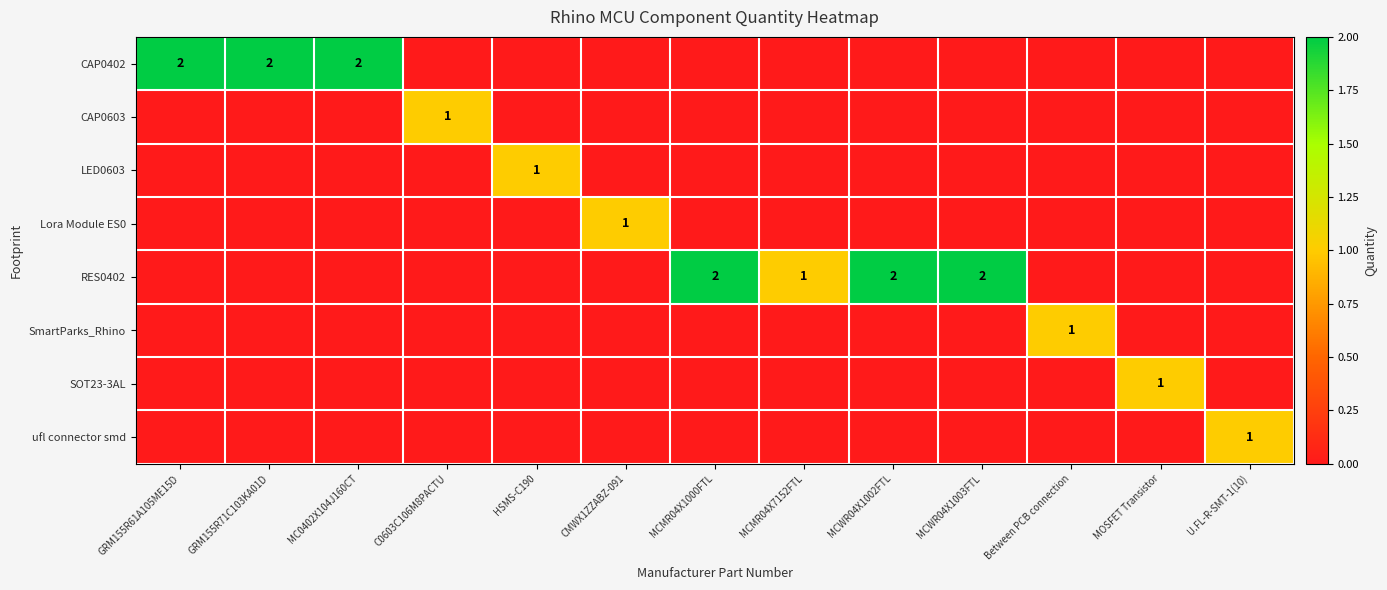

Is it true that RES0402 equals 2 at MCMR04X1000FTL?

True